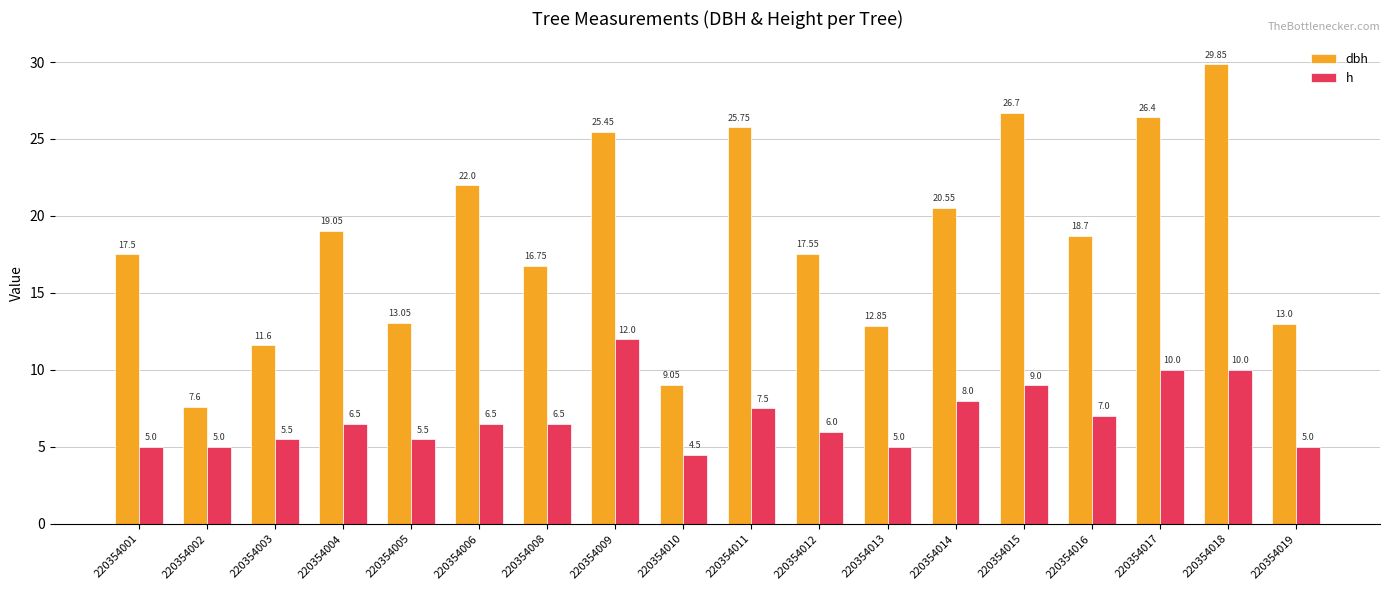

What is the average value of the h series?

6.9